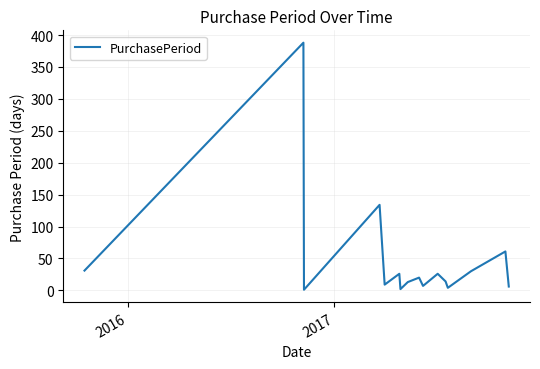

What is the greatest value displayed?

388